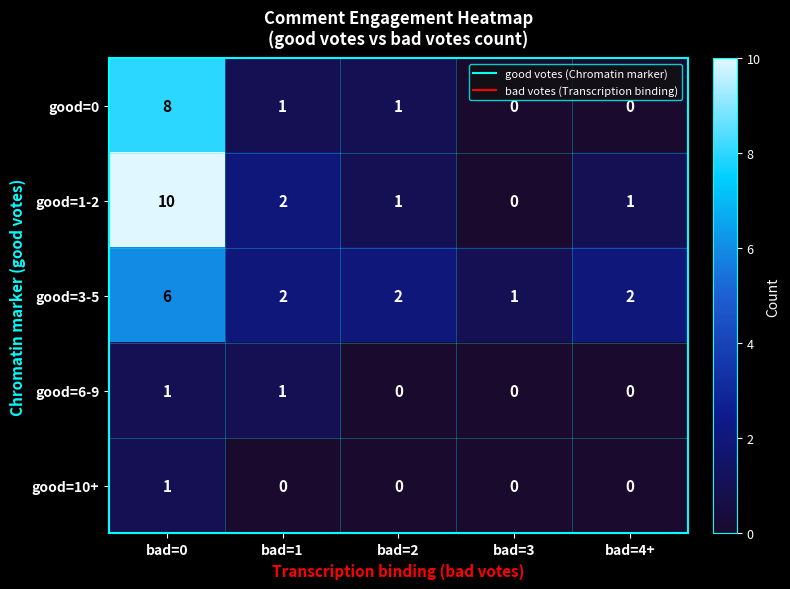

What is the highest value of the good=0 series?

8